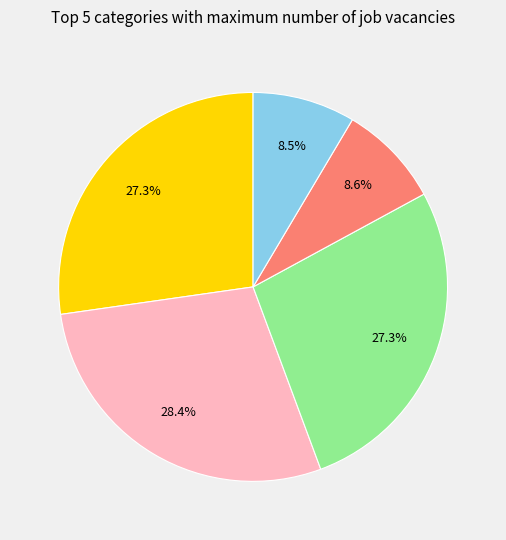

Is there a majority slice in this chart?

No